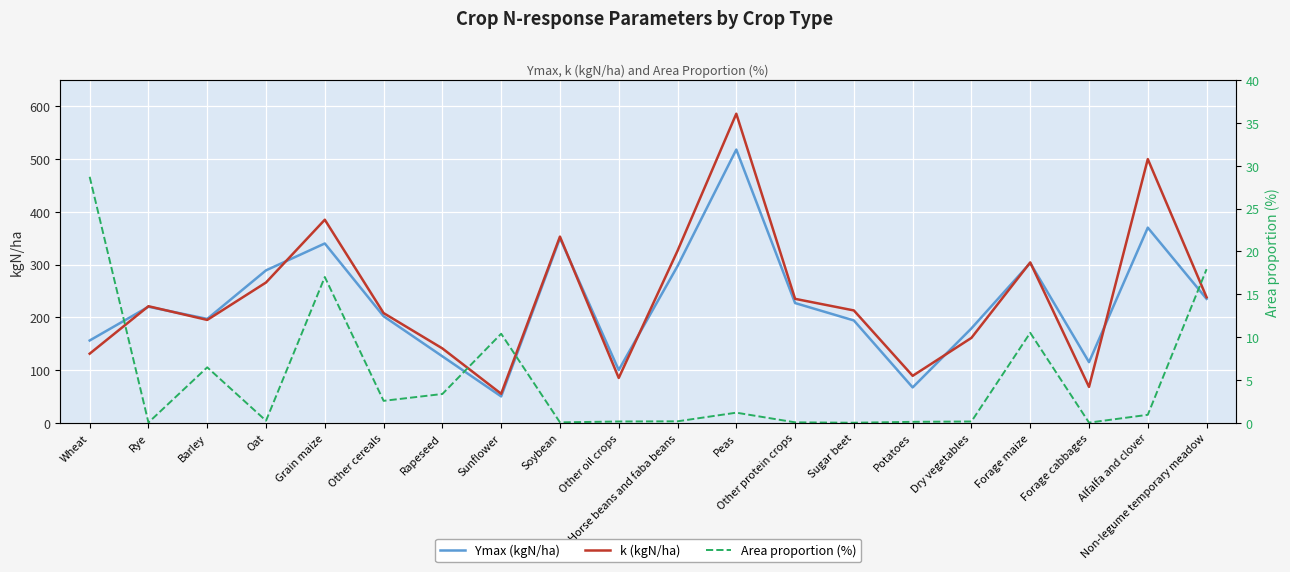

What is the spread (max minus min) of values at Other protein crops?

234.9